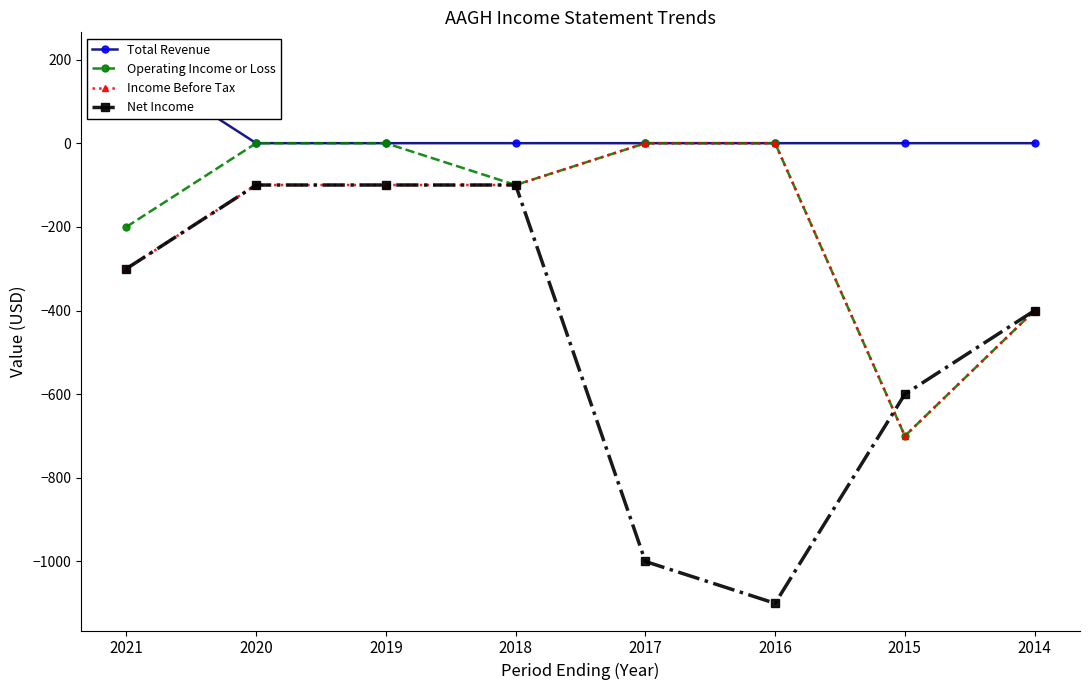

Read the Income Before Tax value at 2021, to the nearest 50.

-300